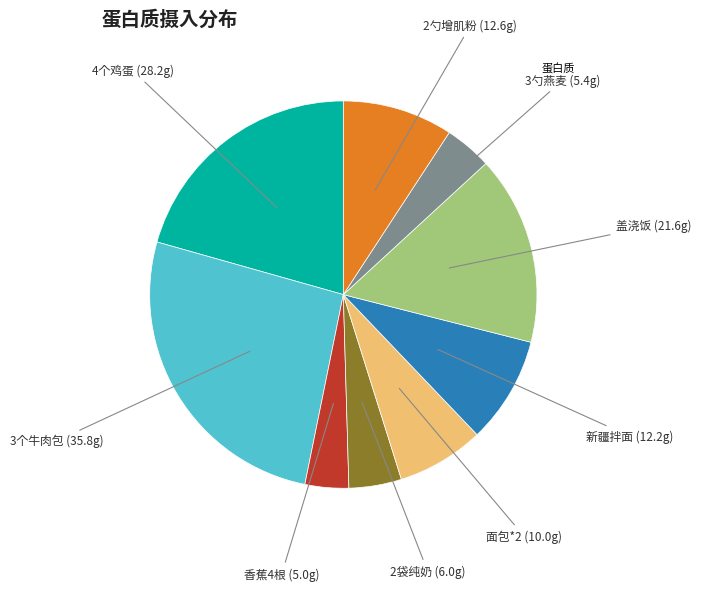

How many slices are in this pie chart?

9